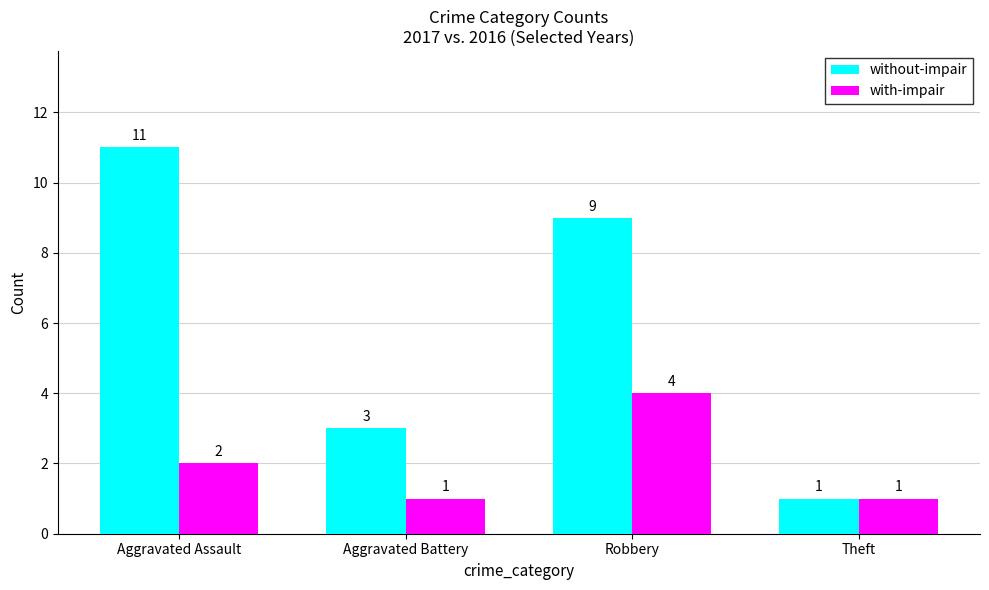

The with-impair series shows 2 at Aggravated Assault. True or false?

True